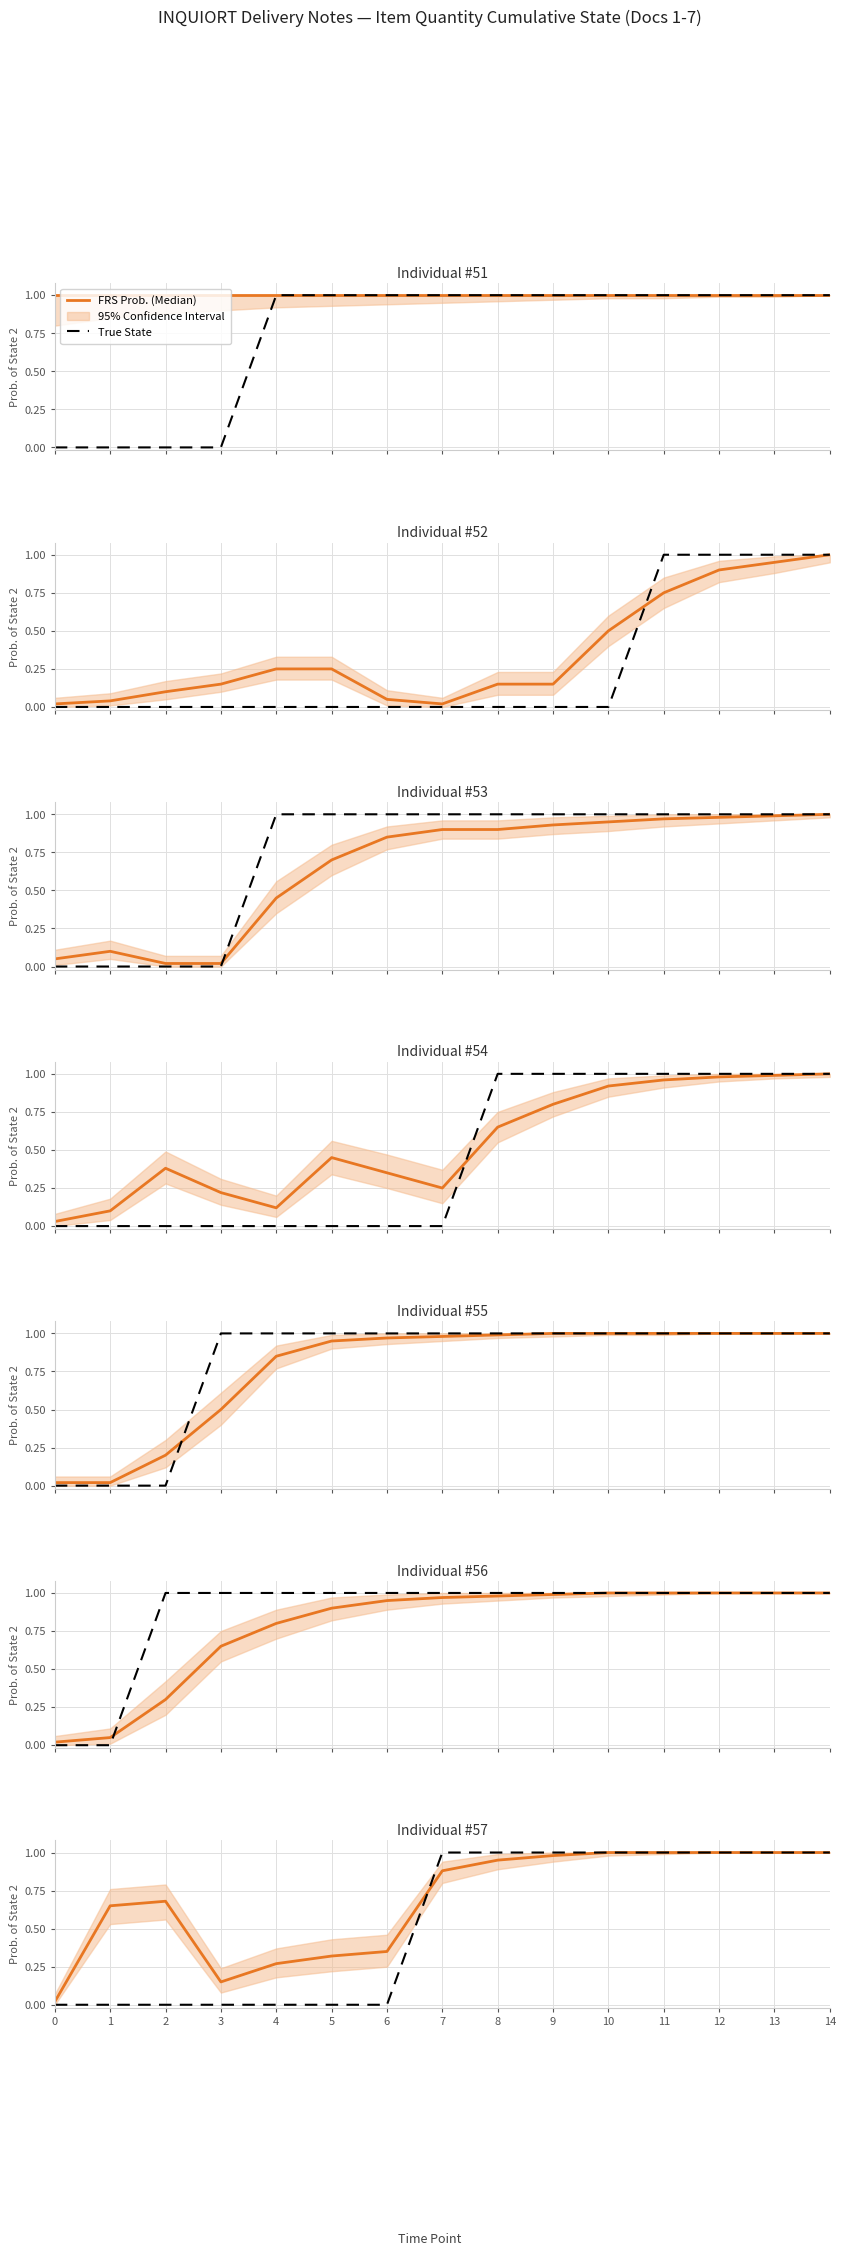

What is the average value of the True State series?

0.5